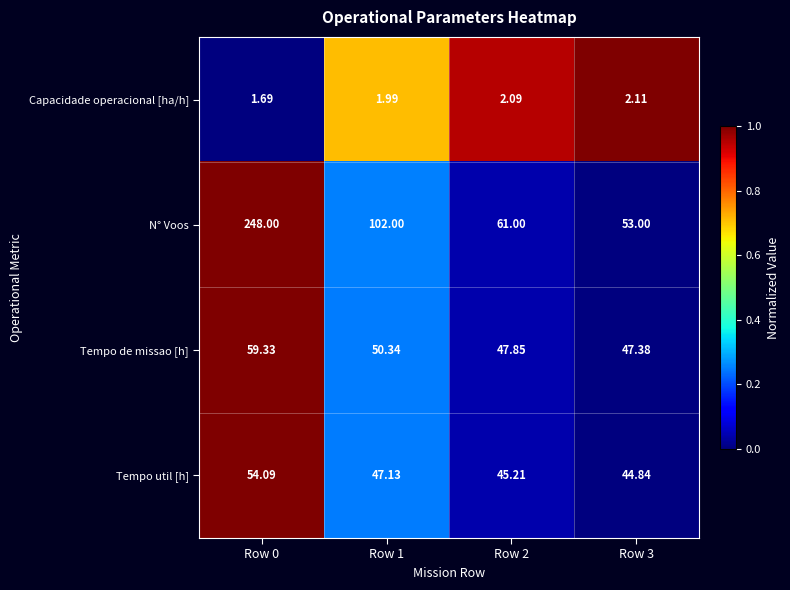

Rank the series at Row 1 from highest to lowest value.

N° Voos, Tempo de missao [h], Tempo util [h], Capacidade operacional [ha/h]